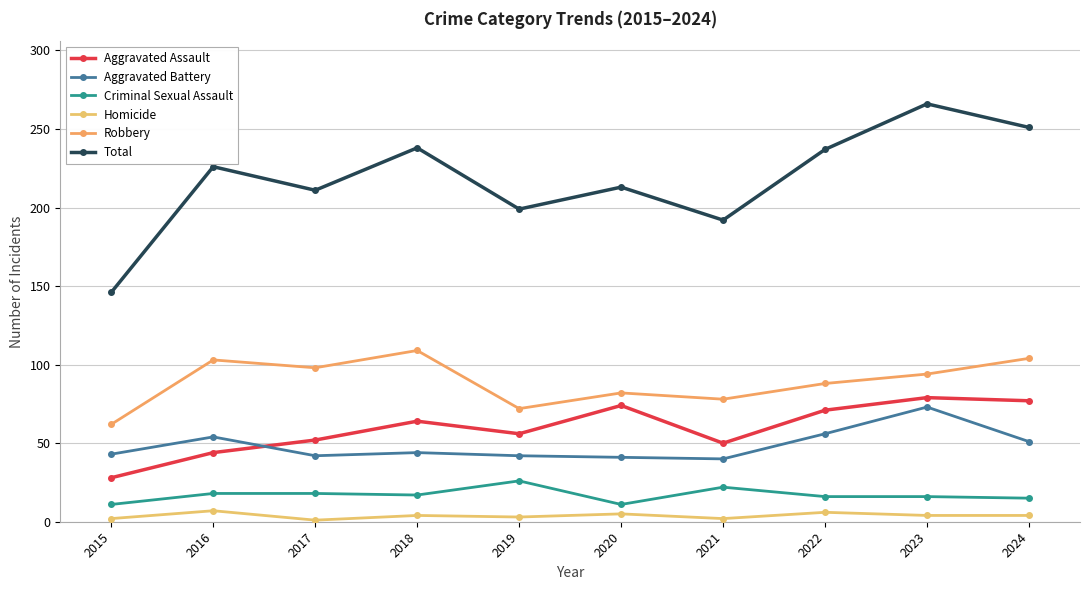

What is the difference between the highest and lowest values at 2020?

208